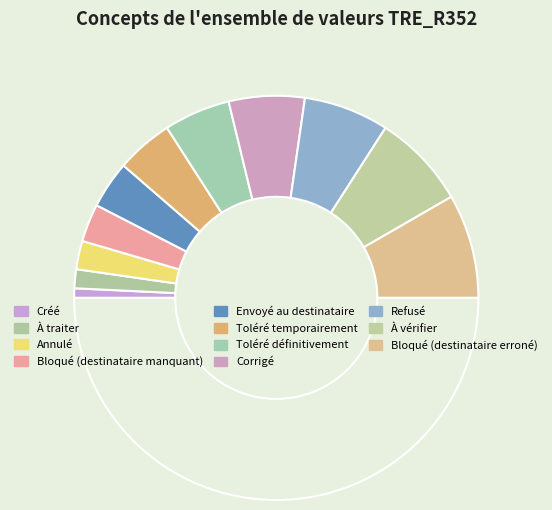

Count the number of slices in the pie.

12